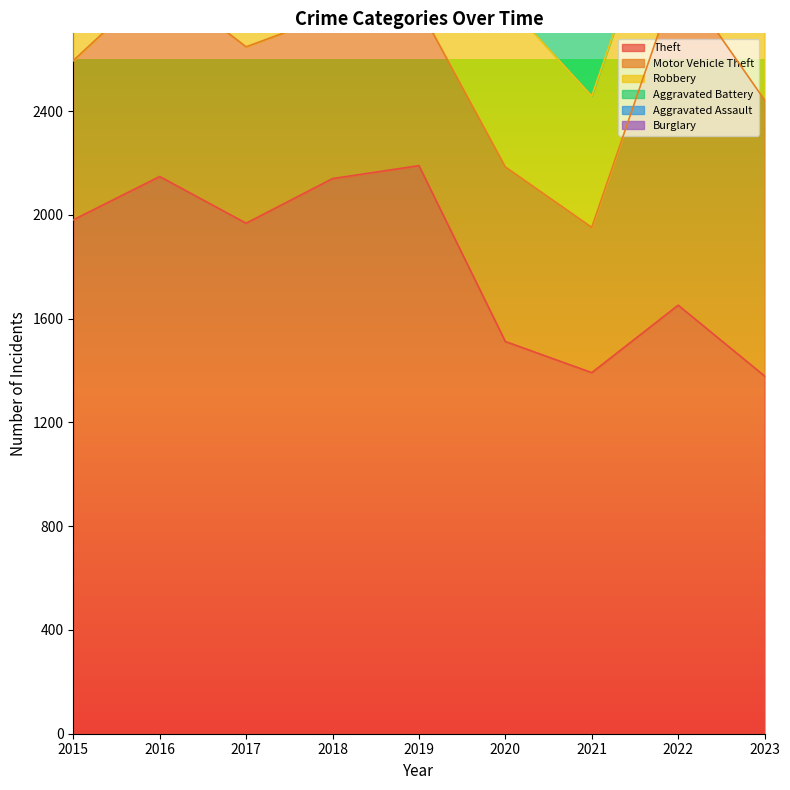

At which label is Motor Vehicle Theft closest to 914?

2023